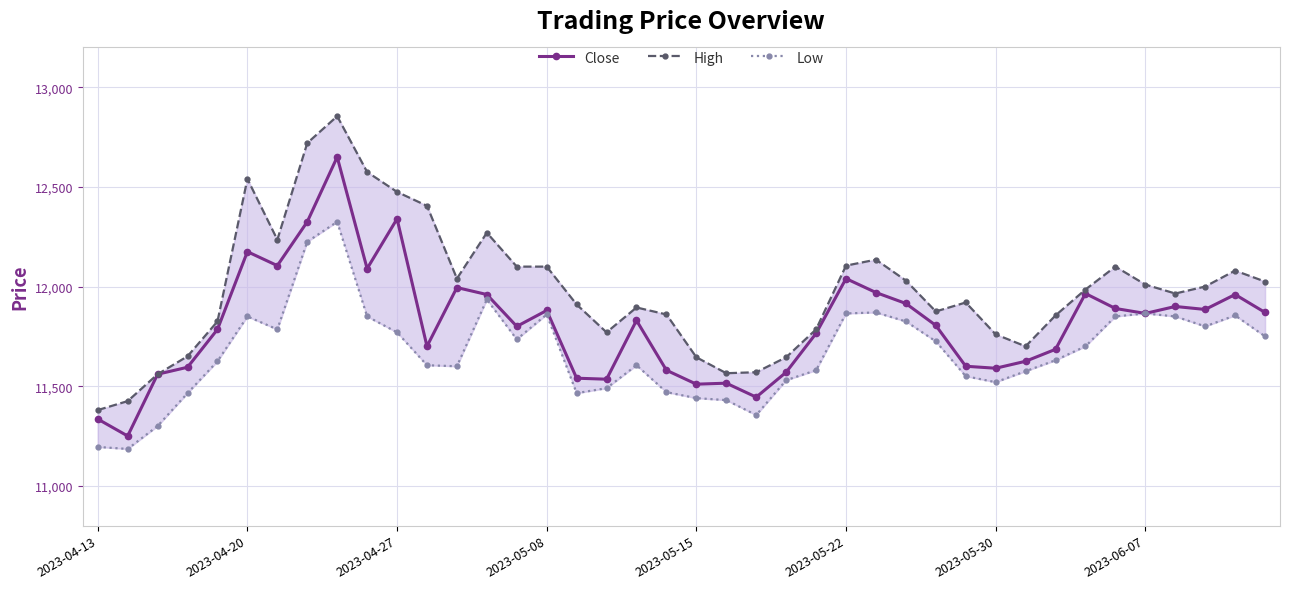

True or false: High has more than 0 points higher than both neighbors.

True